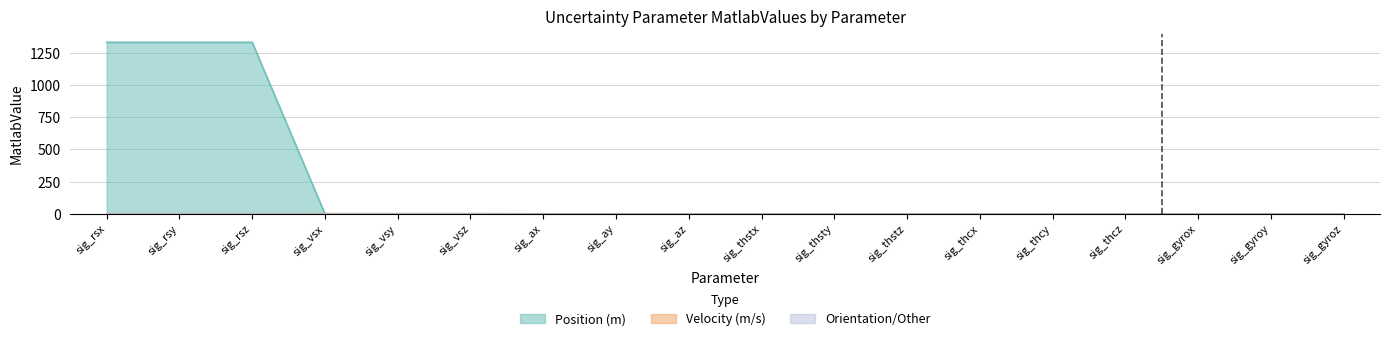

True or false: Velocity (m/s) has more than 1 points higher than both neighbors.

False